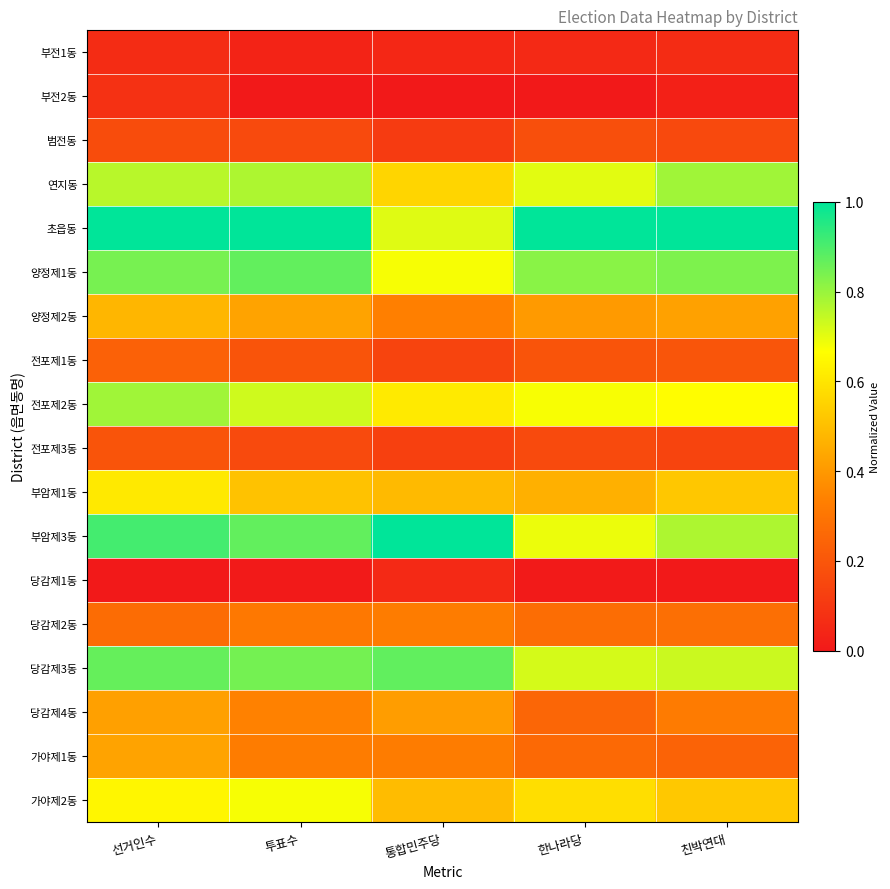

Reading left to right, extract all data points from this chart.

부전1동: 선거인수=0.1	투표수=0.0	통합민주당=0.0	한나라당=0.1	친박연대=0.1
부전2동: 선거인수=0.1	투표수=0.0	통합민주당=0.0	한나라당=0.0	친박연대=0.0
범전동: 선거인수=0.2	투표수=0.2	통합민주당=0.1	한나라당=0.2	친박연대=0.2
연지동: 선거인수=0.8	투표수=0.8	통합민주당=0.6	한나라당=0.7	친박연대=0.8
초읍동: 선거인수=1.0	투표수=1.0	통합민주당=0.7	한나라당=1.0	친박연대=1.0
양정제1동: 선거인수=0.8	투표수=0.9	통합민주당=0.7	한나라당=0.8	친박연대=0.8
양정제2동: 선거인수=0.5	투표수=0.4	통합민주당=0.3	한나라당=0.4	친박연대=0.4
전포제1동: 선거인수=0.2	투표수=0.2	통합민주당=0.1	한나라당=0.2	친박연대=0.2
전포제2동: 선거인수=0.8	투표수=0.7	통합민주당=0.6	한나라당=0.7	친박연대=0.7
전포제3동: 선거인수=0.2	투표수=0.2	통합민주당=0.1	한나라당=0.2	친박연대=0.1
부암제1동: 선거인수=0.6	투표수=0.5	통합민주당=0.5	한나라당=0.5	친박연대=0.5
부암제3동: 선거인수=0.9	투표수=0.9	통합민주당=1.0	한나라당=0.7	친박연대=0.8
당감제1동: 선거인수=0.0	투표수=0.0	통합민주당=0.1	한나라당=0.0	친박연대=0.0
당감제2동: 선거인수=0.3	투표수=0.3	통합민주당=0.3	한나라당=0.3	친박연대=0.3
당감제3동: 선거인수=0.9	투표수=0.8	통합민주당=0.9	한나라당=0.7	친박연대=0.7
당감제4동: 선거인수=0.4	투표수=0.3	통합민주당=0.4	한나라당=0.3	친박연대=0.3
가야제1동: 선거인수=0.4	투표수=0.3	통합민주당=0.3	한나라당=0.3	친박연대=0.2
가야제2동: 선거인수=0.6	투표수=0.7	통합민주당=0.5	한나라당=0.6	친박연대=0.5